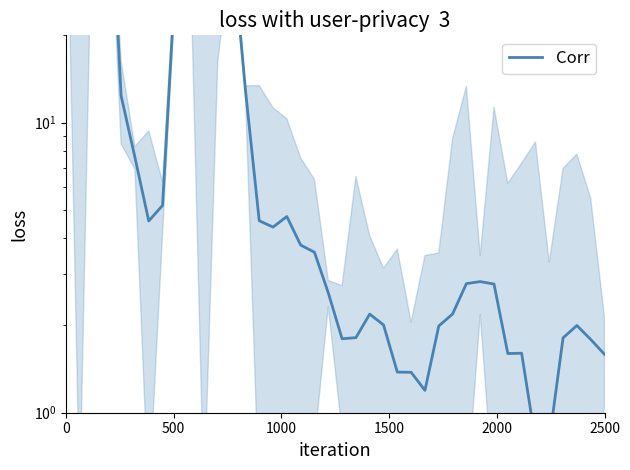

What is the maximum value shown in the chart?

106.7